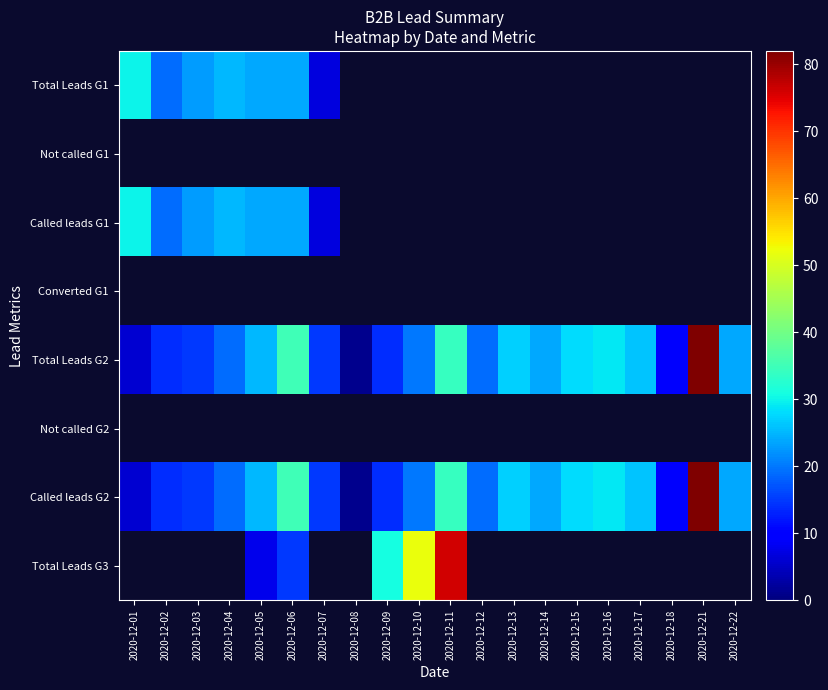

True or false: Called leads G2 has a value of 24.0 at 2020-12-14.

True